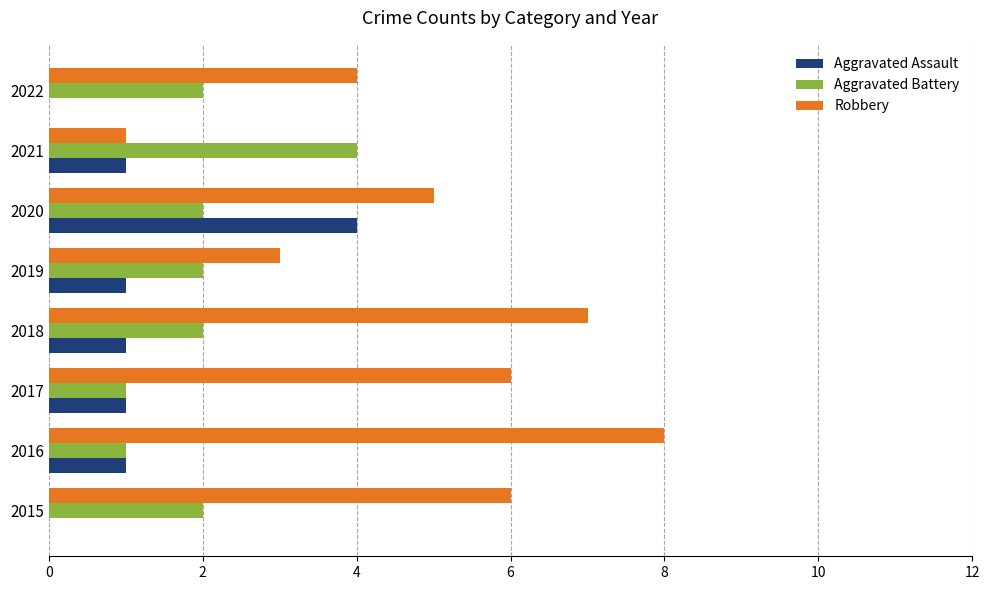

Which label corresponds to the largest value in the chart?

2016